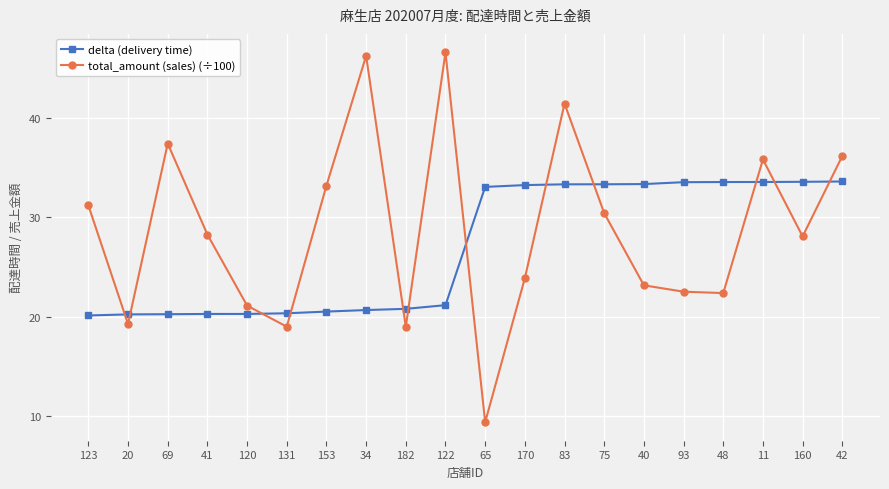

How many data points in delta (delivery time) are less than 33?

10